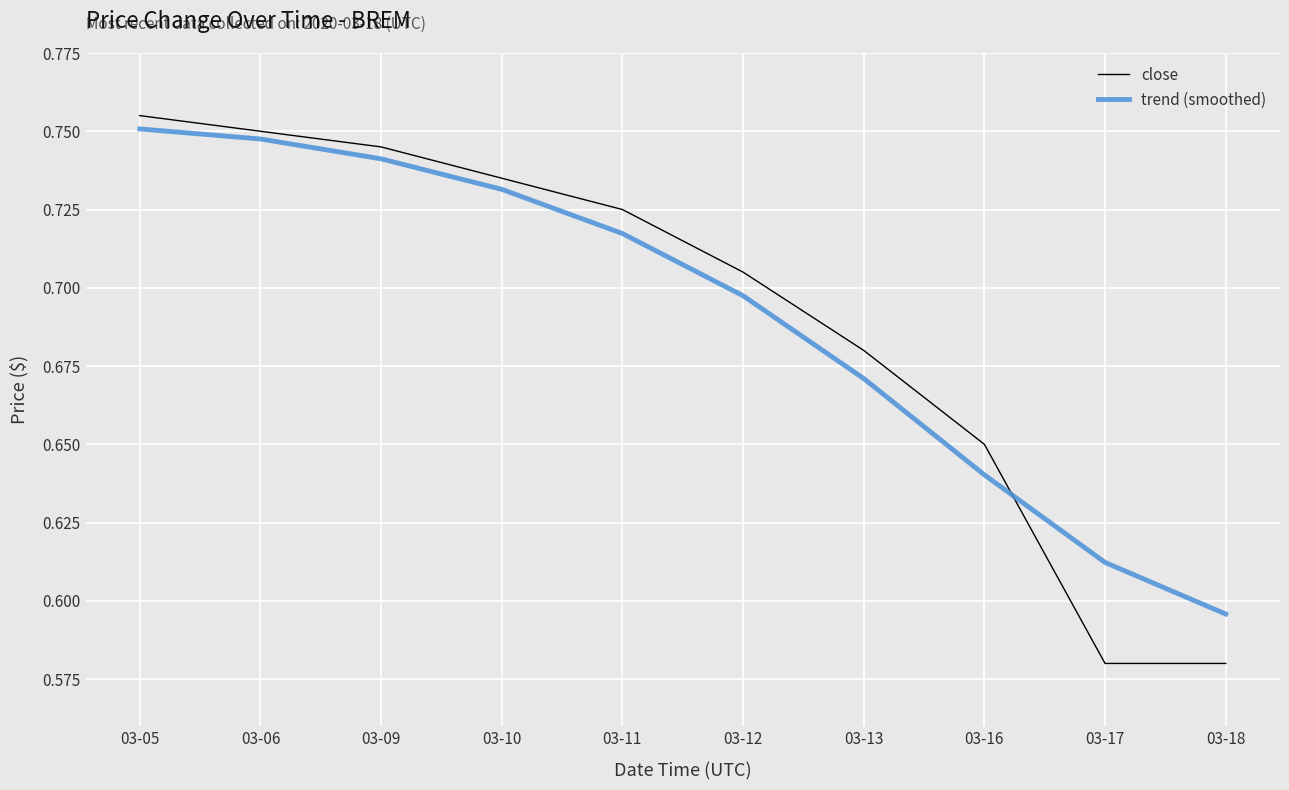

The close series shows 0.3 at 03-16. True or false?

False